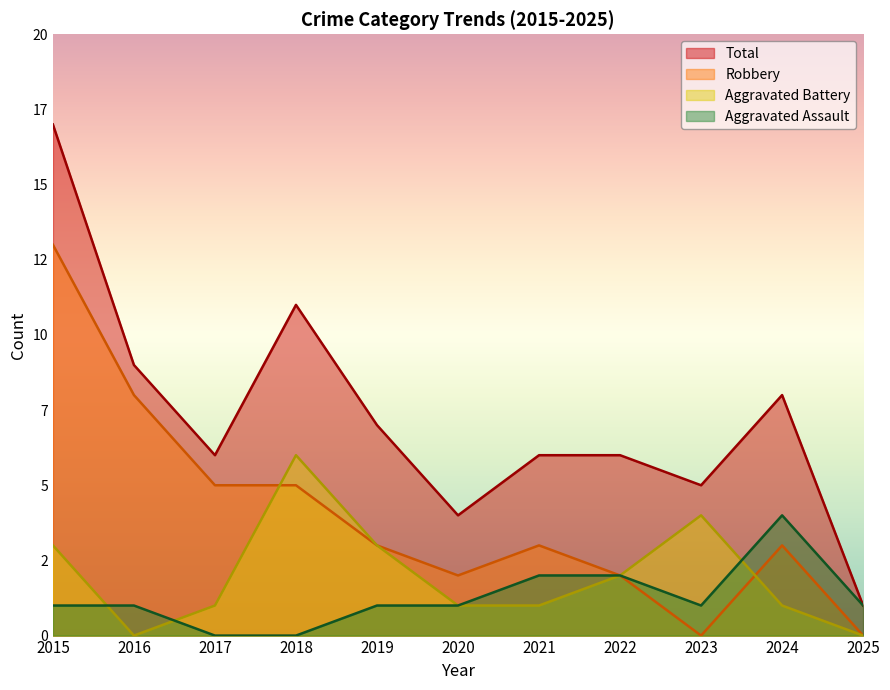

What is the value of the Total point at the 8th from the left?

6